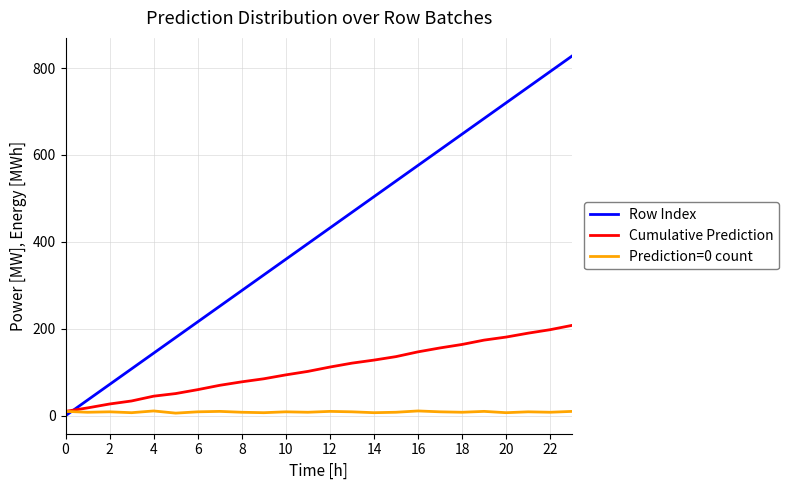

List the series in order of their overall mean, highest first.

Row Index, Cumulative Prediction, Prediction=0 count